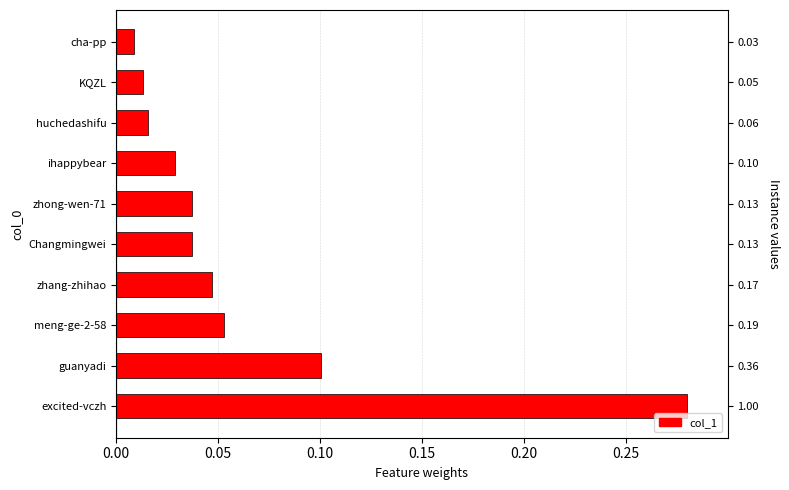

Is it true that the value at KQZL is 0.0?

False